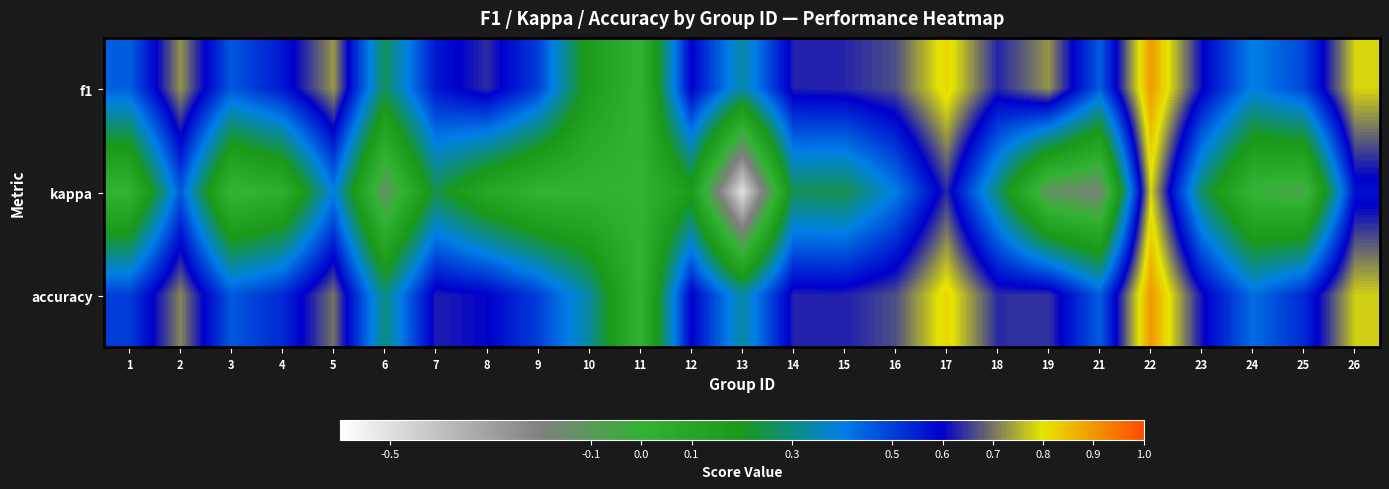

Which series has the widest spread of values?

kappa